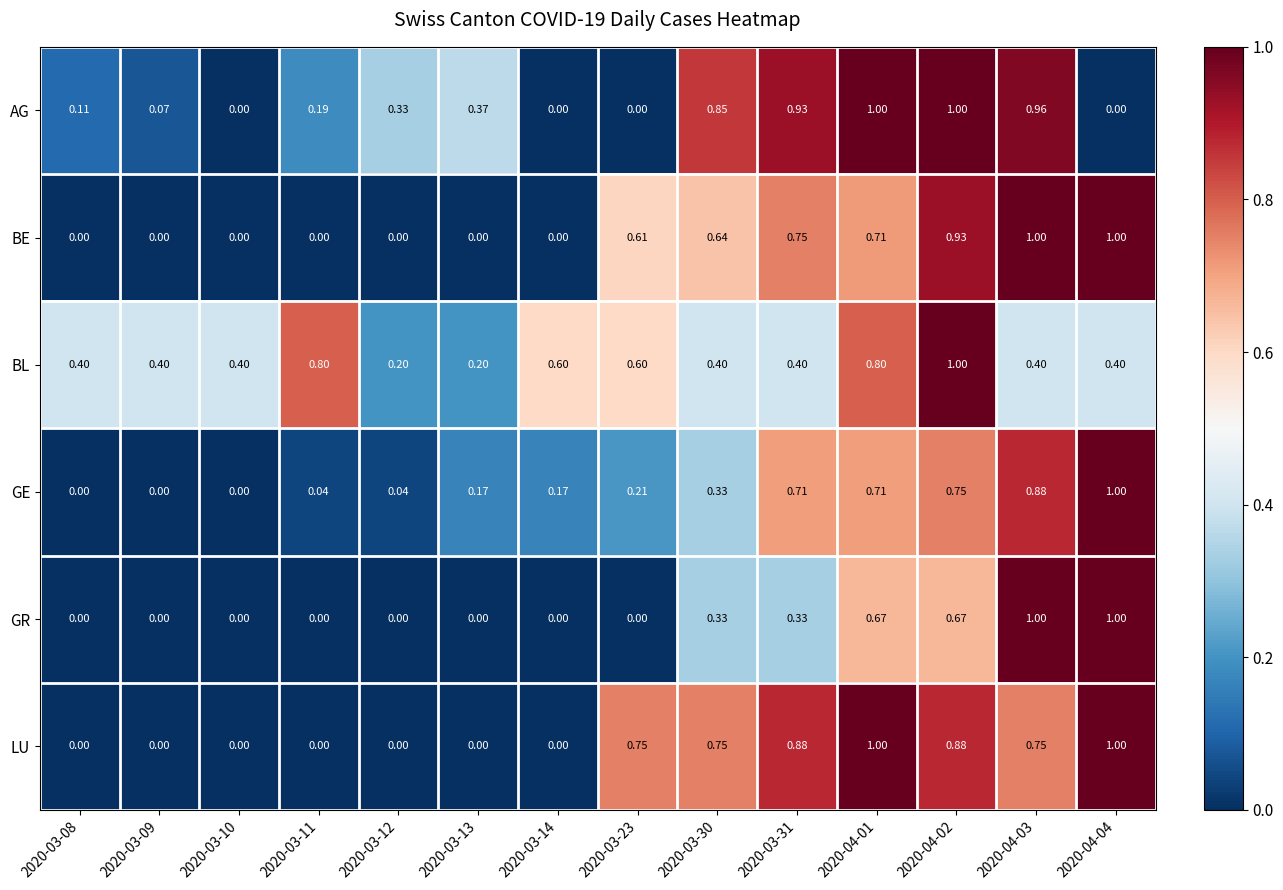

Is the value of LU at 2020-03-30 greater than the value of BL at 2020-03-08?

Yes